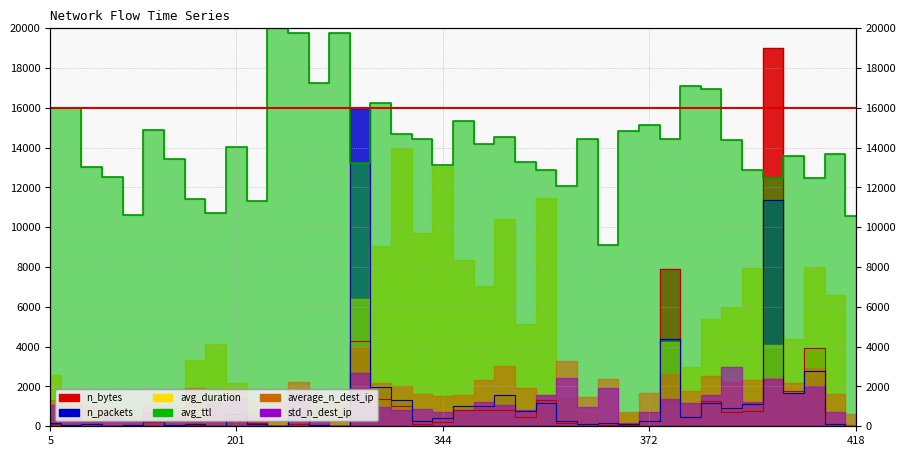

True or false: n_packets has a value of 898.5 at 392.

True